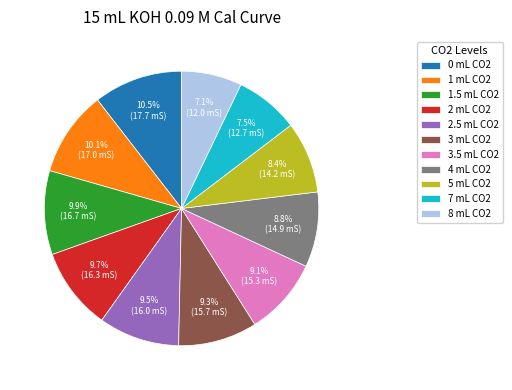

How much of the chart is everything except 2 mL CO2?

90.3%